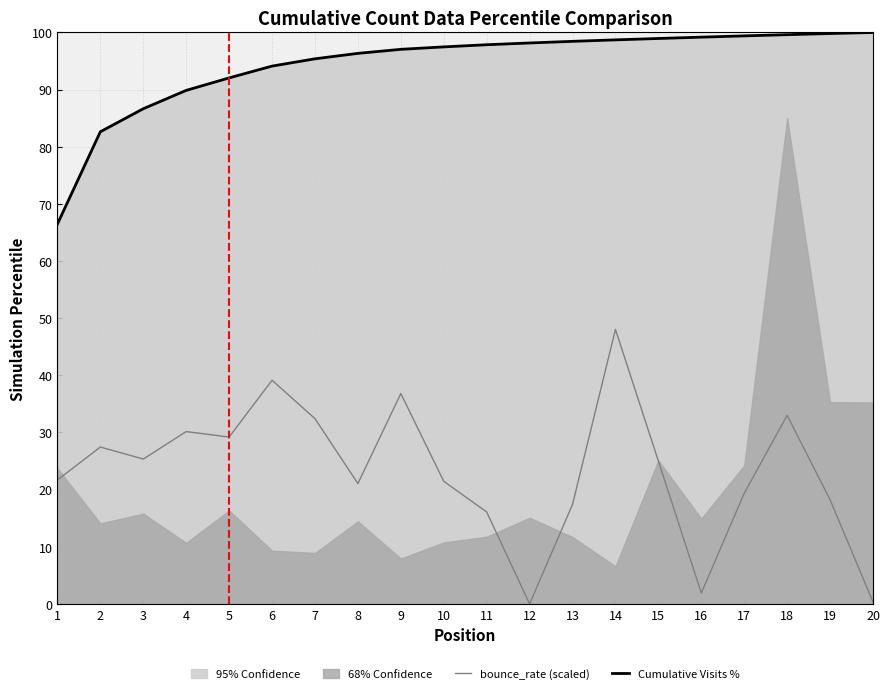

The value of bounce_rate (scaled) at 17 is 19.4. True or false?

True